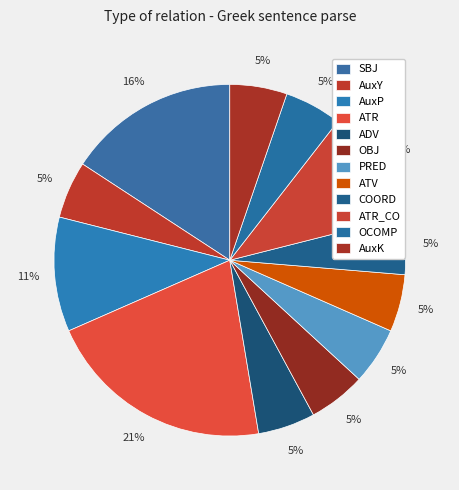

Which category has the smallest portion of the pie?

AuxY